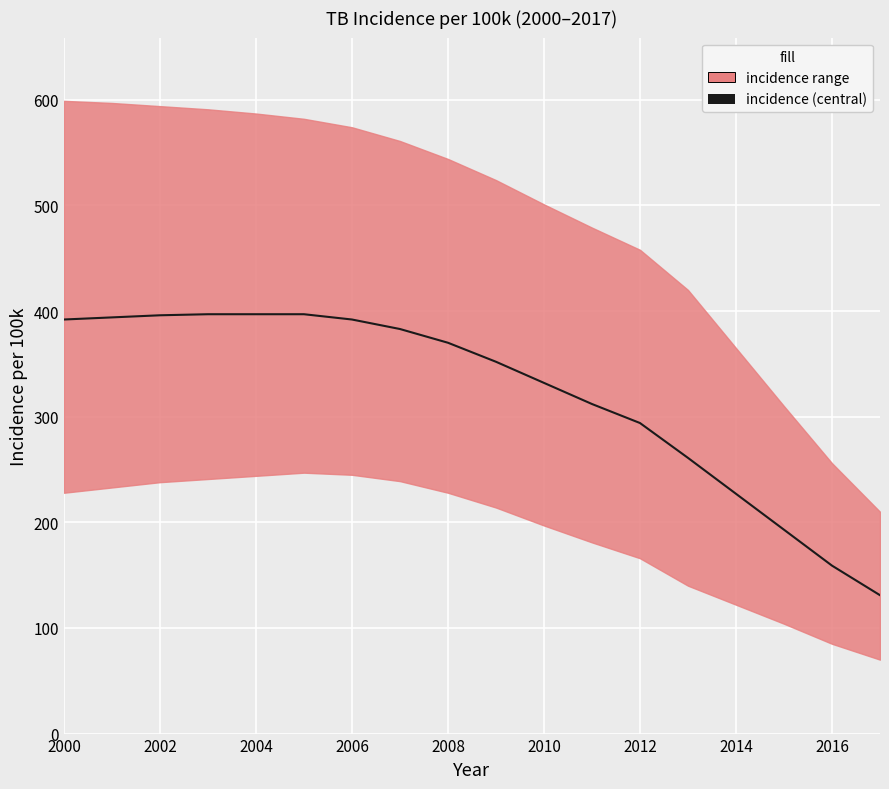

How many lines are shown in the chart?

1